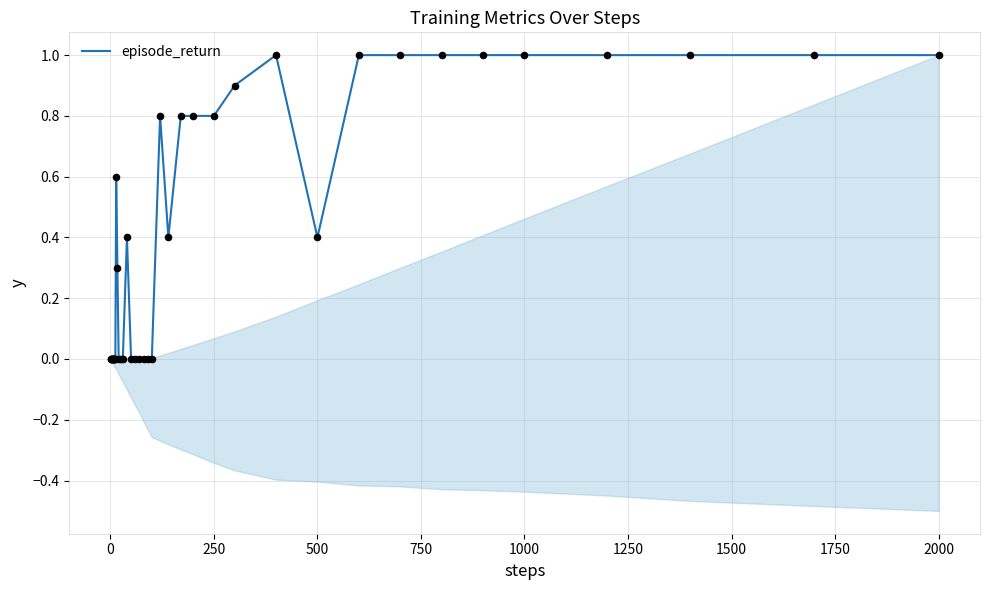

Which has a higher value, 1250 or 1750?

1250